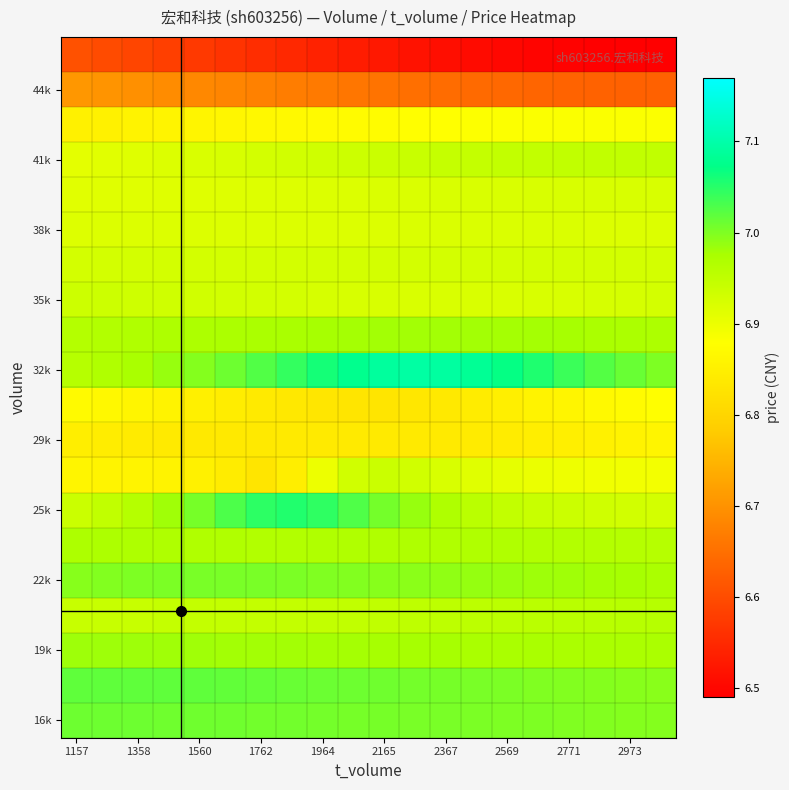

How many series are shown in this chart?

20